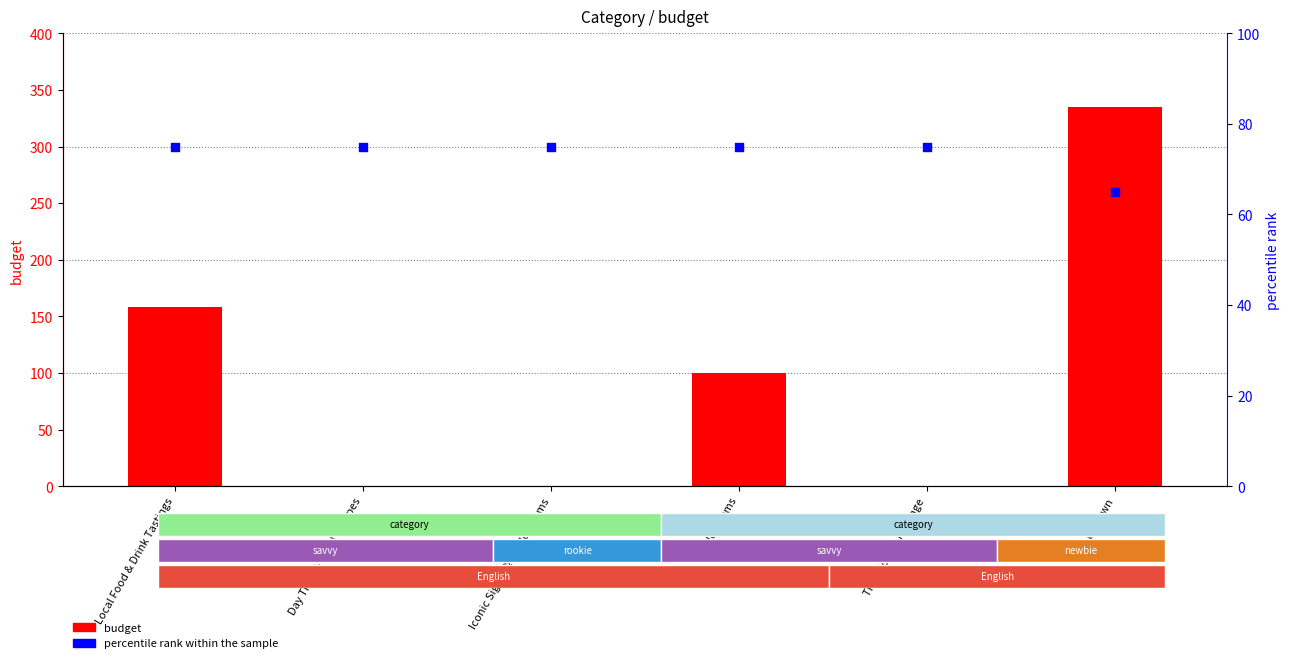

Which series reaches the minimum Y coordinate?

budget